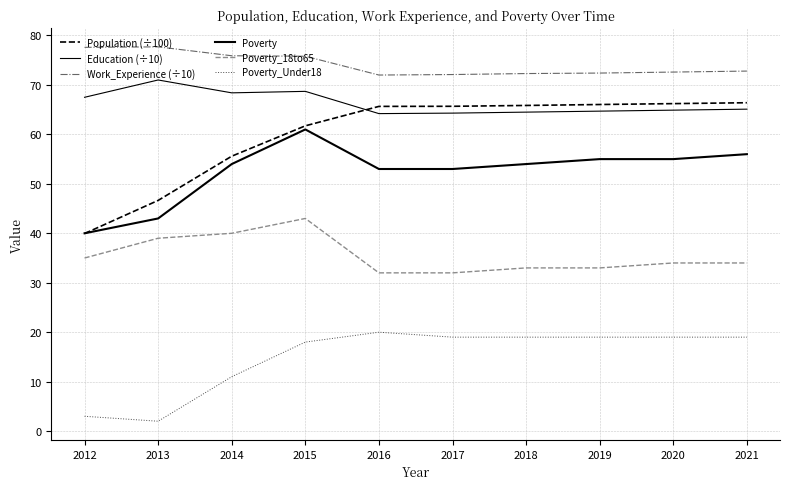

Reading left to right, transcribe all the data shown in this chart.

Population (÷100): 2012=40.0	2013=46.6	2014=55.6	2015=61.7	2016=65.7	2017=65.7	2018=65.8	2019=66.0	2020=66.2	2021=66.4
Education (÷10): 2012=67.5	2013=71.0	2014=68.4	2015=68.7	2016=64.2	2017=64.3	2018=64.5	2019=64.7	2020=64.9	2021=65.1
Work_Experience (÷10): 2012=77.6	2013=77.7	2014=75.9	2015=75.8	2016=72.0	2017=72.1	2018=72.3	2019=72.4	2020=72.6	2021=72.8
Poverty: 2012=40.0	2013=43.0	2014=54.0	2015=61.0	2016=53.0	2017=53.0	2018=54.0	2019=55.0	2020=55.0	2021=56.0
Poverty_18to65: 2012=35.0	2013=39.0	2014=40.0	2015=43.0	2016=32.0	2017=32.0	2018=33.0	2019=33.0	2020=34.0	2021=34.0
Poverty_Under18: 2012=3.0	2013=2.0	2014=11.0	2015=18.0	2016=20.0	2017=19.0	2018=19.0	2019=19.0	2020=19.0	2021=19.0